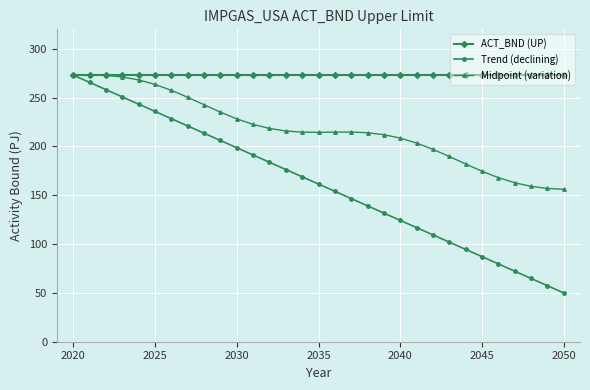

Which series has the largest total across all categories?

ACT_BND (UP)